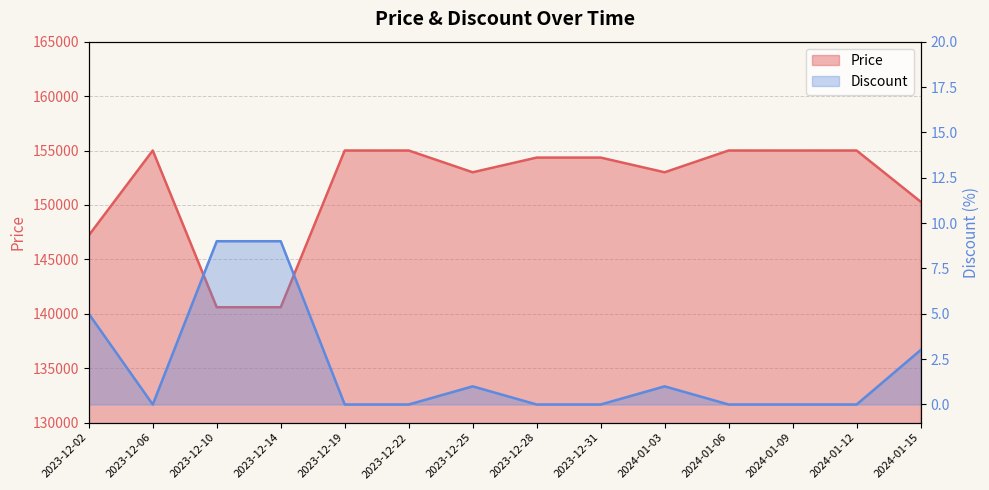

What is the sum of all Discount values?

28